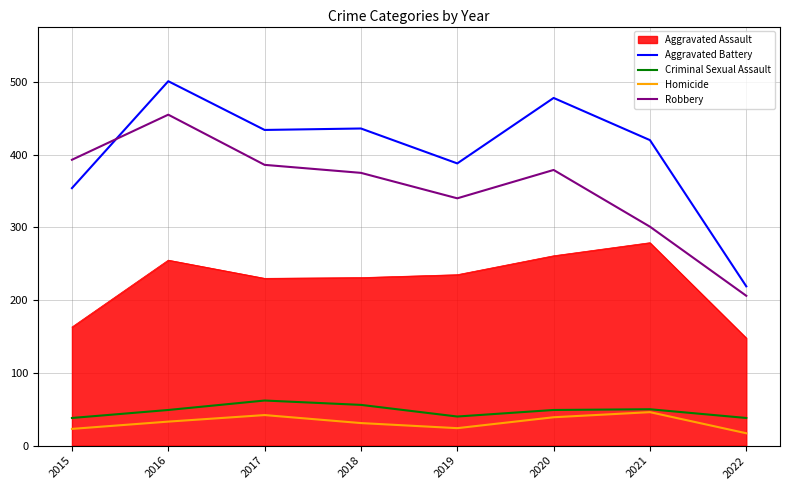

What is the sum of all Homicide values?

255